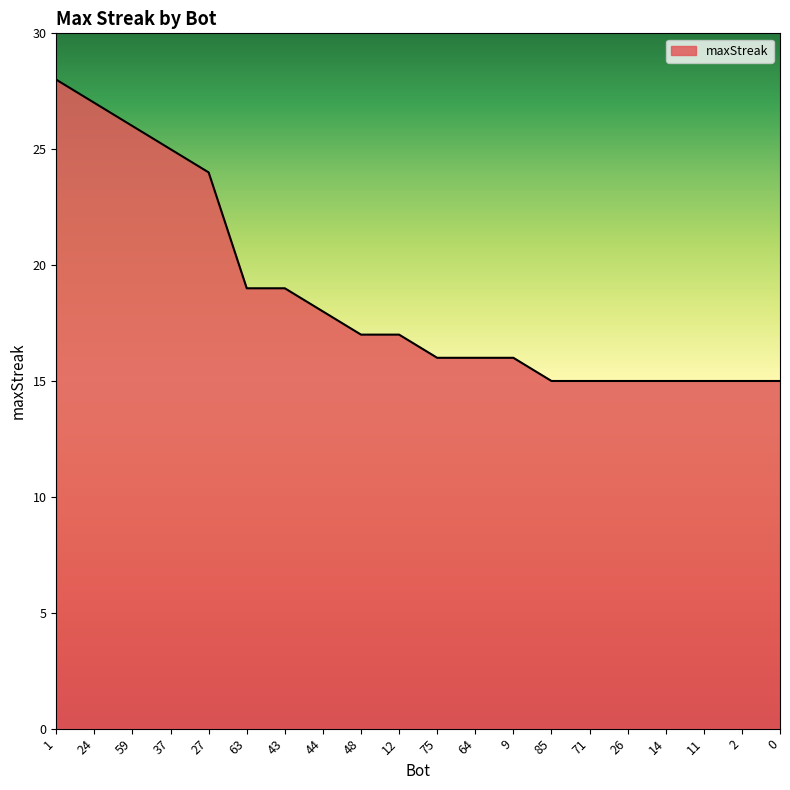

Read the value at 43, to the nearest 5.

20